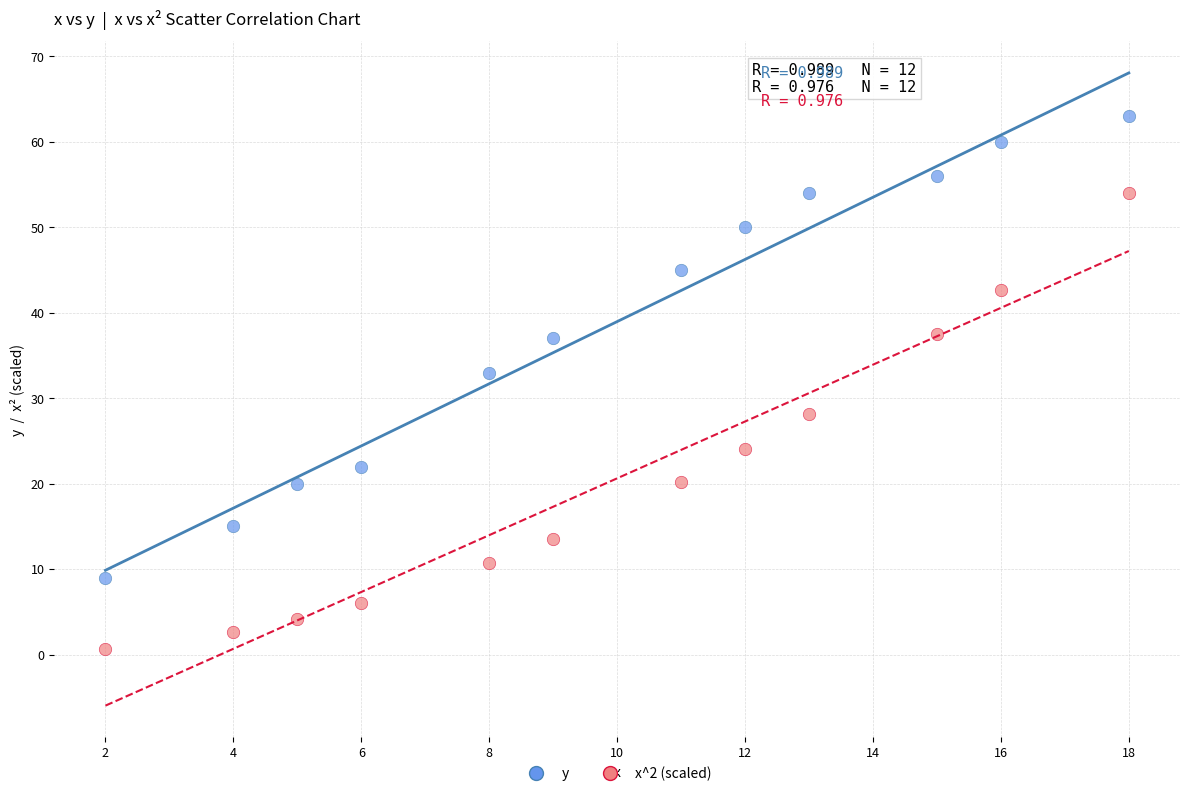

Which series contains the highest Y value?

y